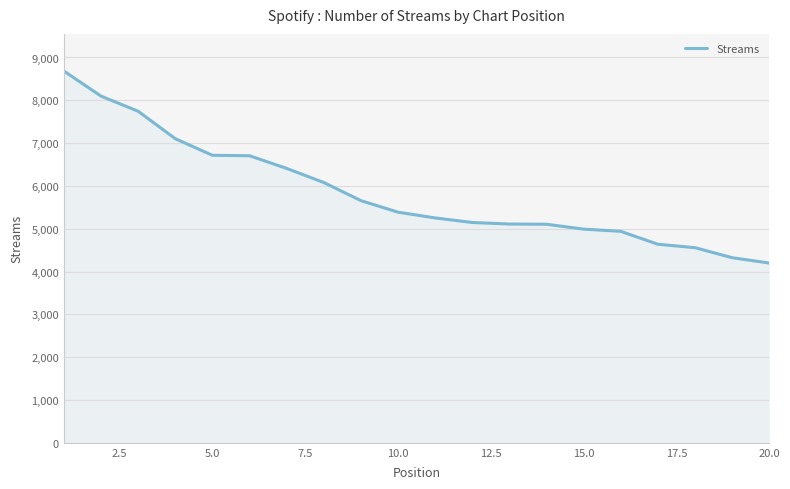

What is the greatest value displayed?

8683